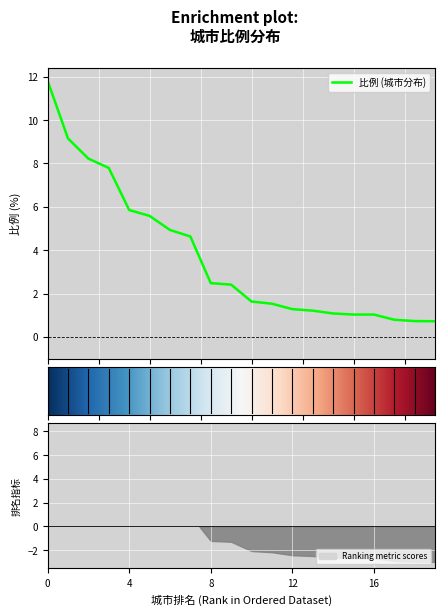

What is the maximum value for 比例 (城市分布)?

11.8